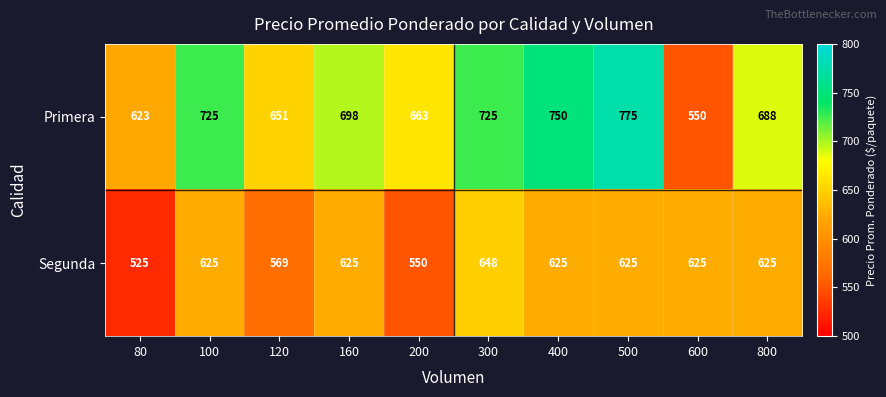

Count the Segunda values in the range 569 to 625.

7